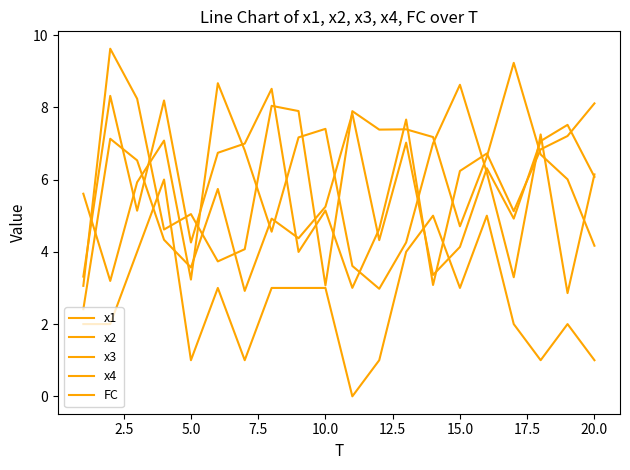

Rank the series by their maximum value, from highest to lowest.

x4, x1, x2, x3, FC